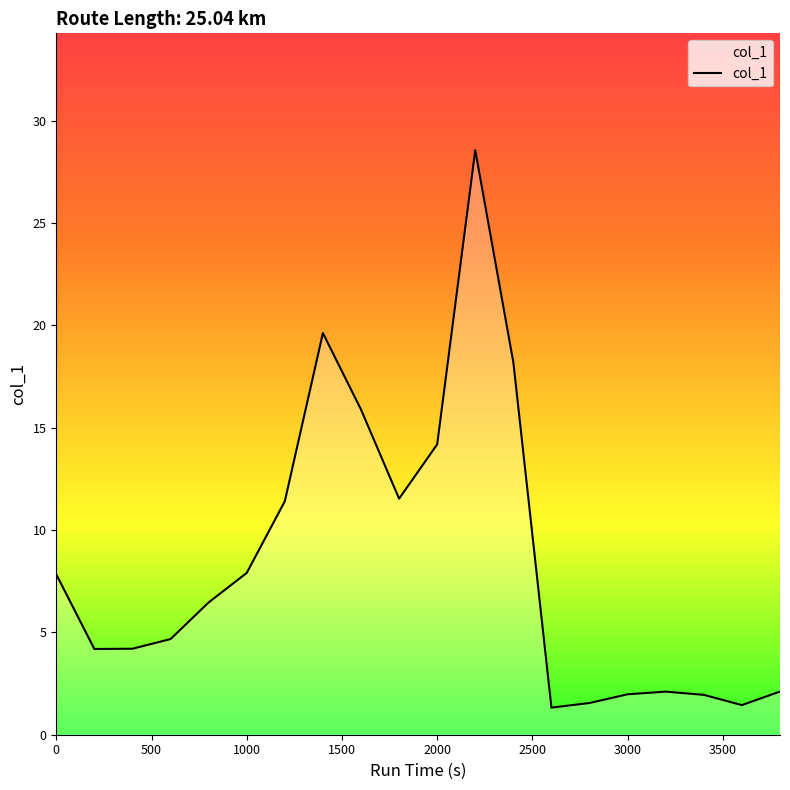

What is the sum of all values?

167.2